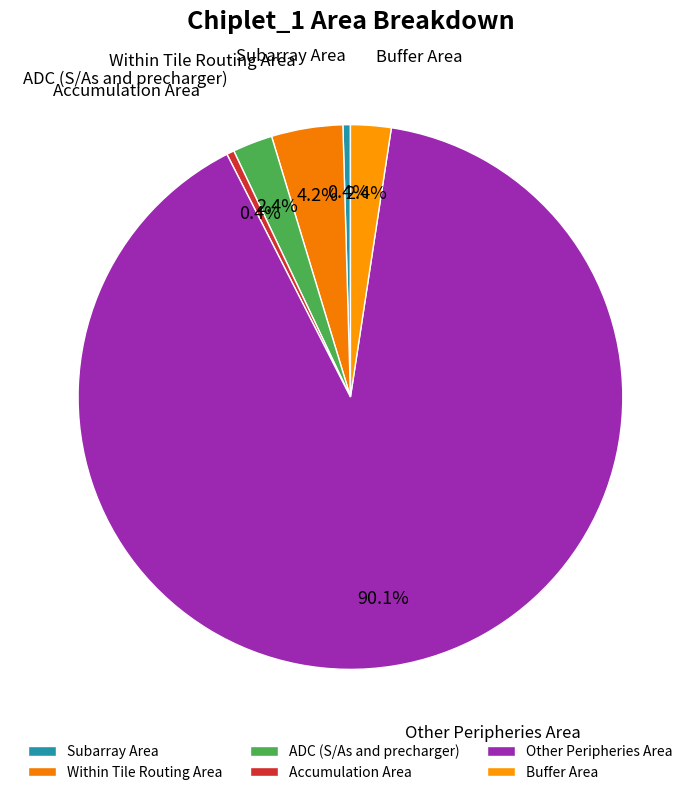

What is the total percentage of Subarray Area and ADC (S/As and precharger)?

2.8%